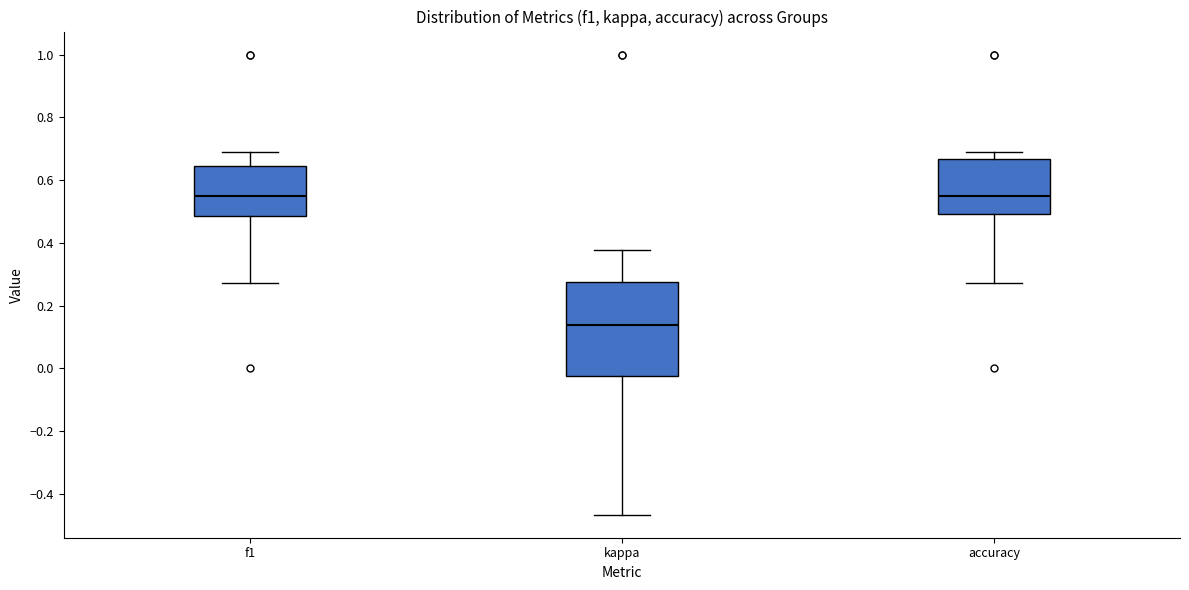

Comparing the boxes themselves (not the whiskers), which one is the tallest?

kappa